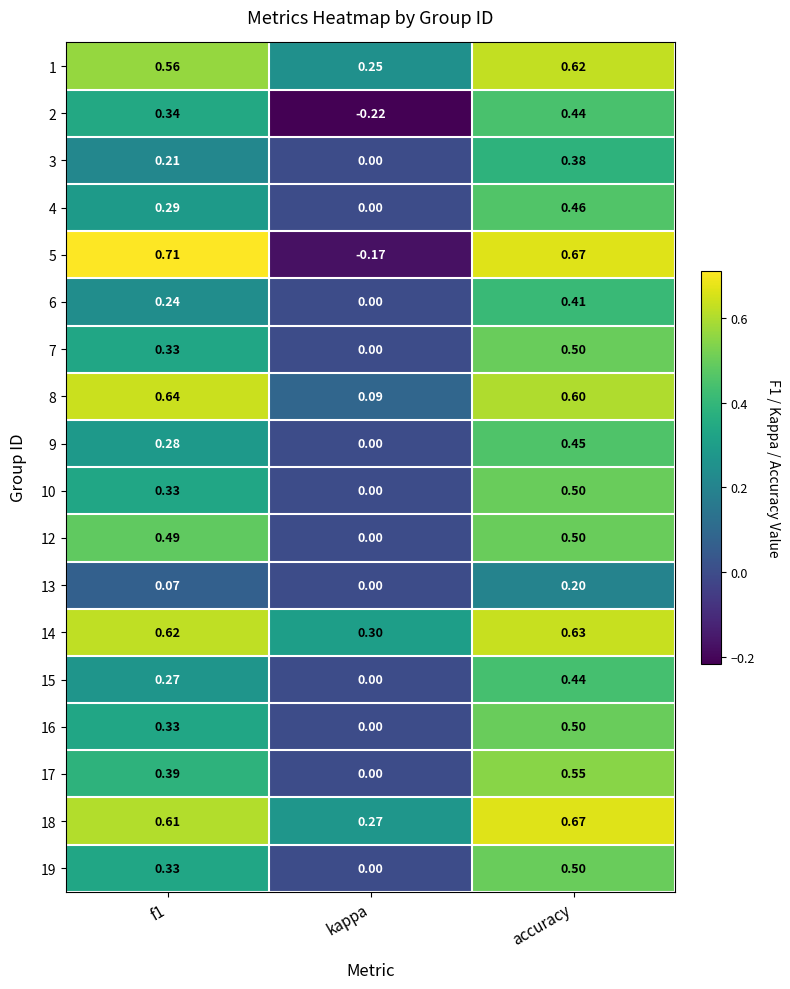

Count the number of categories in the chart.

3